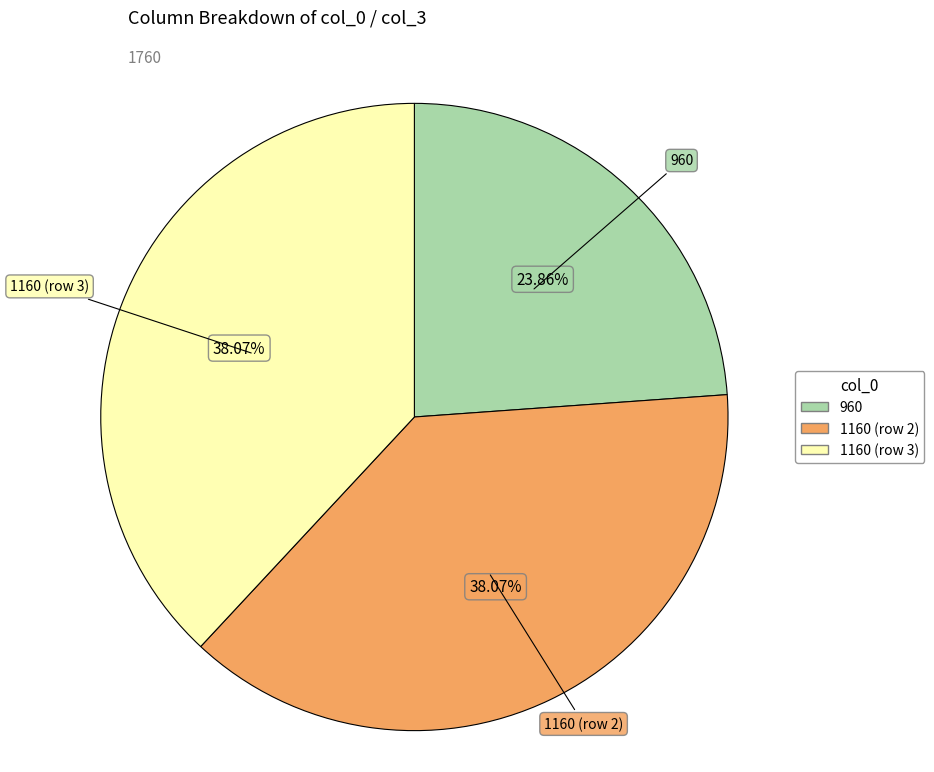

Does any single category account for the majority?

No